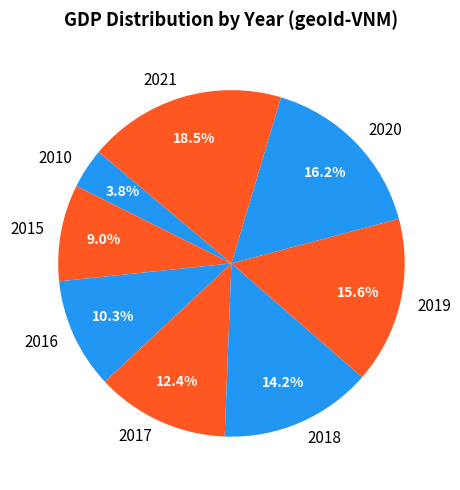

Is there any slice that represents more than half of the pie?

No